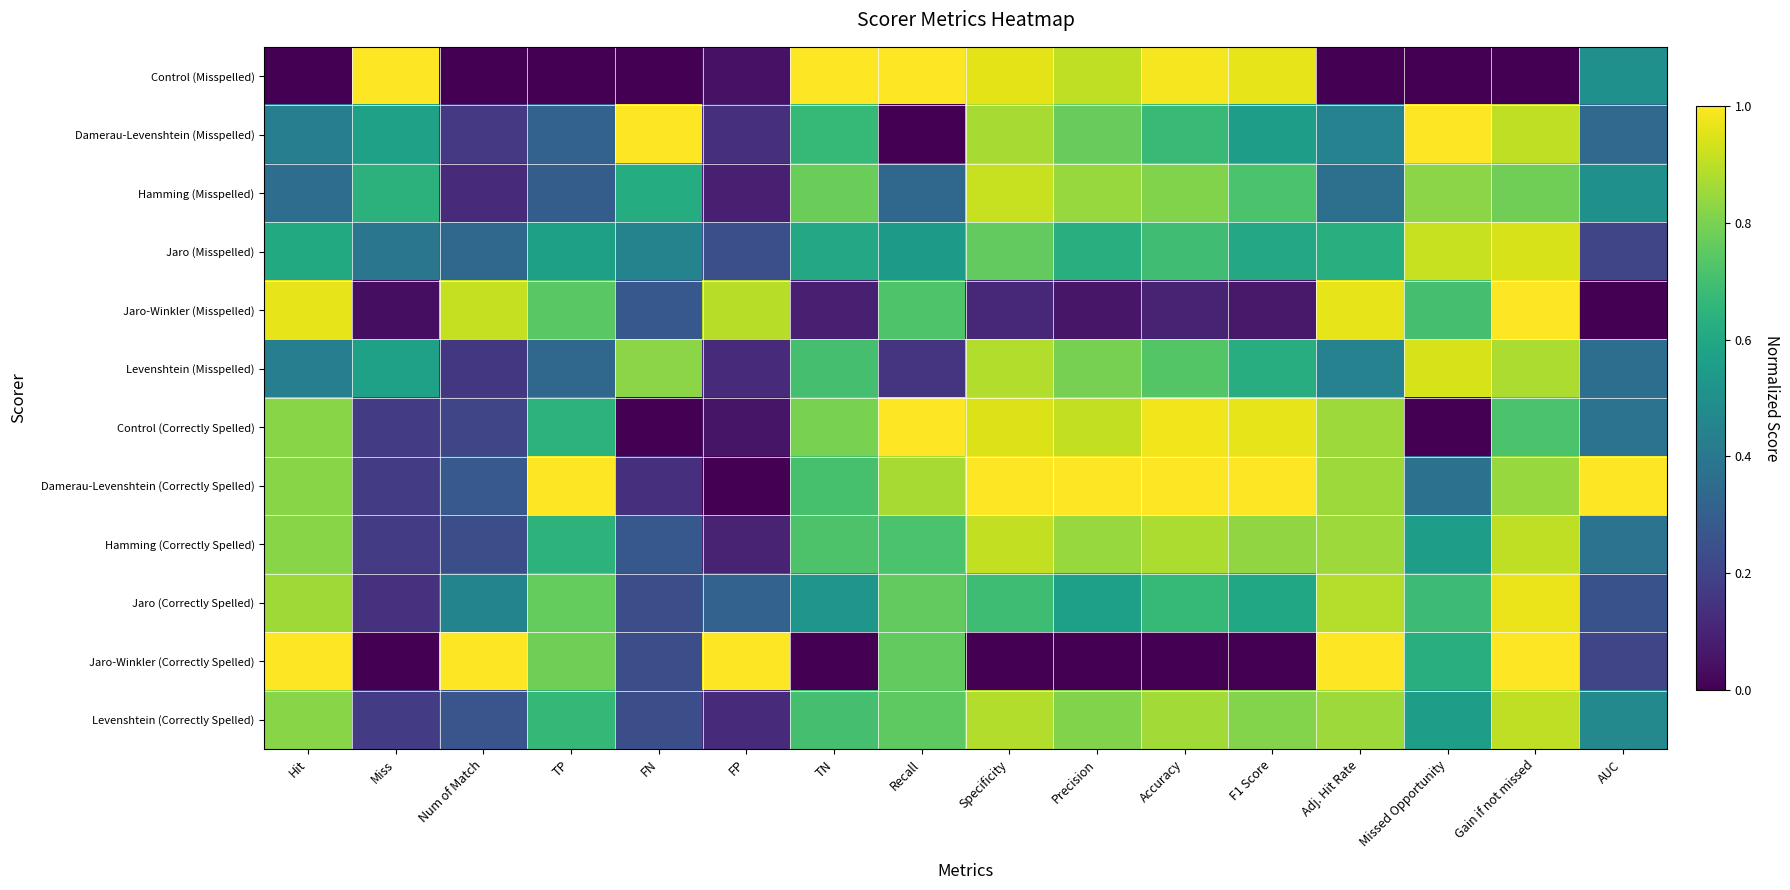

Reading left to right, what are all the values shown in this chart?

Control (Misspelled): Hit=0.0	Miss=1.0	Num of Match=0.0	TP=0.0	FN=0.0	FP=0.0	TN=1.0	Recall=1.0	Specificity=1.0	Precision=0.9	Accuracy=1.0	F1 Score=1.0	Adj. Hit Rate=0.0	Missed Opportunity=0.0	Gain if not missed=0.0	AUC=0.5
Damerau-Levenshtein (Misspelled): Hit=0.4	Miss=0.6	Num of Match=0.2	TP=0.3	FN=1.0	FP=0.1	TN=0.7	Recall=0.0	Specificity=0.9	Precision=0.8	Accuracy=0.7	F1 Score=0.6	Adj. Hit Rate=0.4	Missed Opportunity=1.0	Gain if not missed=0.9	AUC=0.3
Hamming (Misspelled): Hit=0.4	Miss=0.6	Num of Match=0.1	TP=0.3	FN=0.6	FP=0.1	TN=0.8	Recall=0.3	Specificity=0.9	Precision=0.8	Accuracy=0.8	F1 Score=0.7	Adj. Hit Rate=0.4	Missed Opportunity=0.8	Gain if not missed=0.8	AUC=0.5
Jaro (Misspelled): Hit=0.6	Miss=0.4	Num of Match=0.3	TP=0.6	FN=0.4	FP=0.2	TN=0.6	Recall=0.5	Specificity=0.8	Precision=0.6	Accuracy=0.7	F1 Score=0.6	Adj. Hit Rate=0.6	Missed Opportunity=0.9	Gain if not missed=0.9	AUC=0.2
Jaro-Winkler (Misspelled): Hit=1.0	Miss=0.0	Num of Match=0.9	TP=0.7	FN=0.3	FP=0.9	TN=0.1	Recall=0.7	Specificity=0.1	Precision=0.1	Accuracy=0.1	F1 Score=0.1	Adj. Hit Rate=1.0	Missed Opportunity=0.7	Gain if not missed=1.0	AUC=0.0
Levenshtein (Misspelled): Hit=0.4	Miss=0.6	Num of Match=0.2	TP=0.3	FN=0.8	FP=0.1	TN=0.7	Recall=0.2	Specificity=0.9	Precision=0.8	Accuracy=0.7	F1 Score=0.6	Adj. Hit Rate=0.4	Missed Opportunity=0.9	Gain if not missed=0.9	AUC=0.4
Control (Correctly Spelled): Hit=0.8	Miss=0.2	Num of Match=0.2	TP=0.6	FN=0.0	FP=0.1	TN=0.8	Recall=1.0	Specificity=0.9	Precision=0.9	Accuracy=1.0	F1 Score=1.0	Adj. Hit Rate=0.9	Missed Opportunity=0.0	Gain if not missed=0.7	AUC=0.4
Damerau-Levenshtein (Correctly Spelled): Hit=0.8	Miss=0.2	Num of Match=0.3	TP=1.0	FN=0.1	FP=0.0	TN=0.7	Recall=0.9	Specificity=1.0	Precision=1.0	Accuracy=1.0	F1 Score=1.0	Adj. Hit Rate=0.9	Missed Opportunity=0.4	Gain if not missed=0.8	AUC=1.0
Hamming (Correctly Spelled): Hit=0.8	Miss=0.2	Num of Match=0.2	TP=0.6	FN=0.3	FP=0.1	TN=0.7	Recall=0.7	Specificity=0.9	Precision=0.8	Accuracy=0.9	F1 Score=0.8	Adj. Hit Rate=0.9	Missed Opportunity=0.6	Gain if not missed=0.9	AUC=0.4
Jaro (Correctly Spelled): Hit=0.9	Miss=0.1	Num of Match=0.5	TP=0.8	FN=0.2	FP=0.3	TN=0.5	Recall=0.8	Specificity=0.7	Precision=0.6	Accuracy=0.7	F1 Score=0.6	Adj. Hit Rate=0.9	Missed Opportunity=0.7	Gain if not missed=1.0	AUC=0.3
Jaro-Winkler (Correctly Spelled): Hit=1.0	Miss=0.0	Num of Match=1.0	TP=0.8	FN=0.2	FP=1.0	TN=0.0	Recall=0.8	Specificity=0.0	Precision=0.0	Accuracy=0.0	F1 Score=0.0	Adj. Hit Rate=1.0	Missed Opportunity=0.6	Gain if not missed=1.0	AUC=0.2
Levenshtein (Correctly Spelled): Hit=0.8	Miss=0.2	Num of Match=0.3	TP=0.7	FN=0.2	FP=0.1	TN=0.7	Recall=0.8	Specificity=0.9	Precision=0.8	Accuracy=0.9	F1 Score=0.8	Adj. Hit Rate=0.9	Missed Opportunity=0.6	Gain if not missed=0.9	AUC=0.5